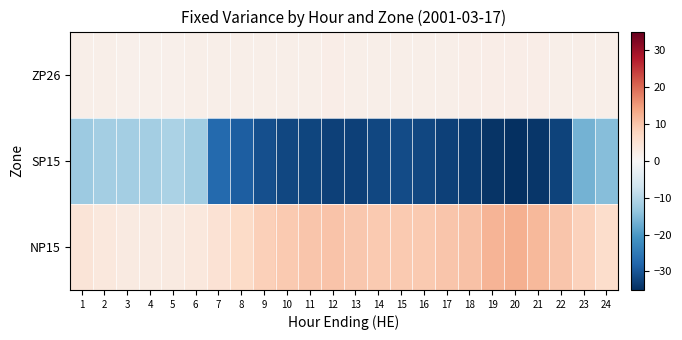

What is the spread (max minus min) of values at 7?

32.2